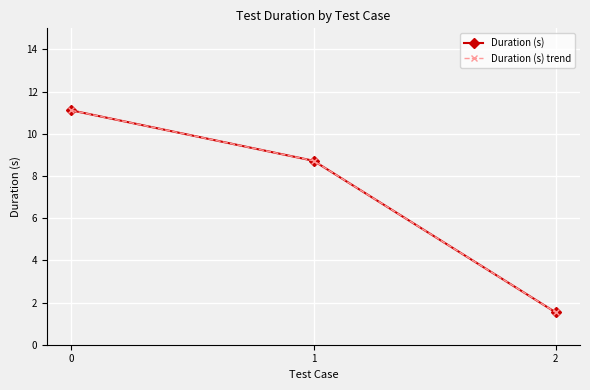

The value of Duration (s) at 2 is 2.6. True or false?

False